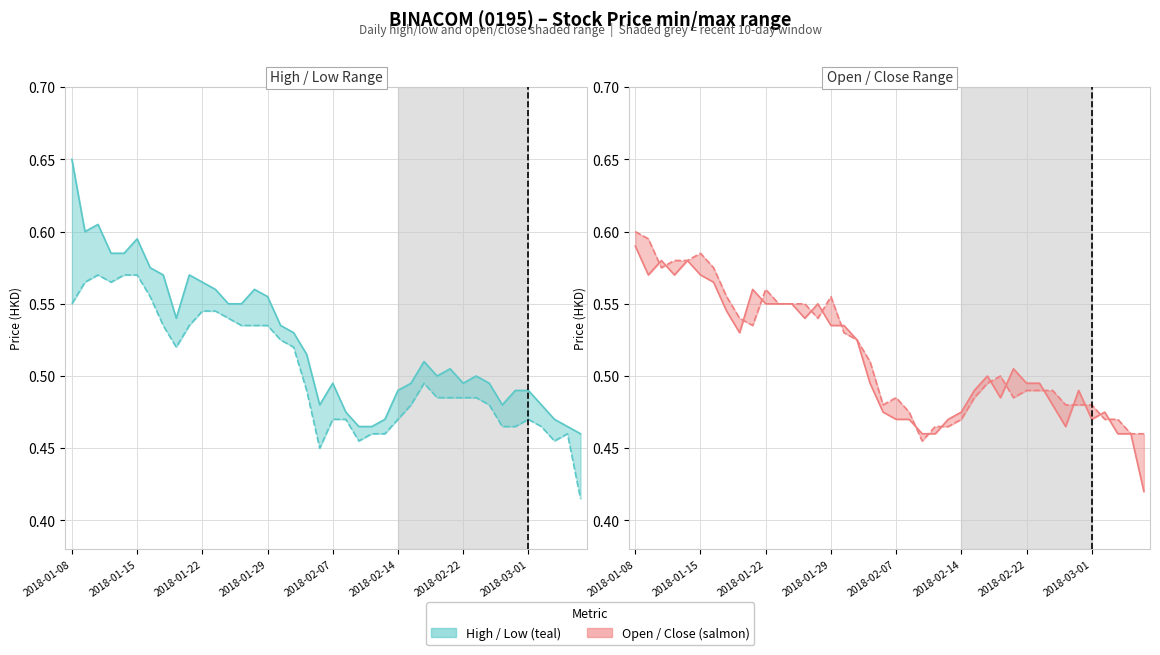

The Low series shows 0.5 at 27. True or false?

True